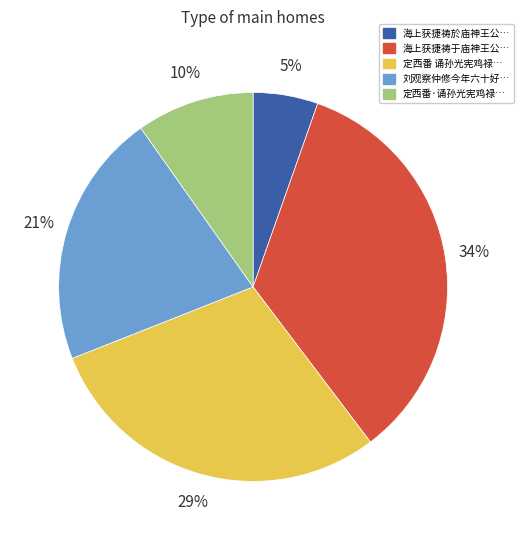

Does any single category account for the majority?

No